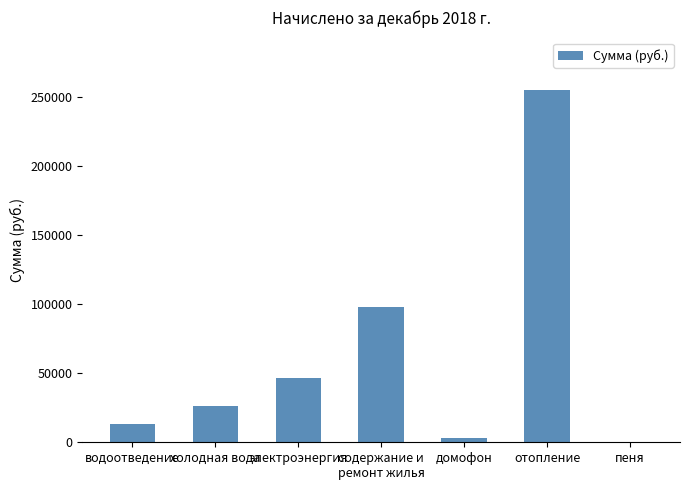

What is the difference between the values at содержание и
ремонт жилья and холодная вода?

71758.2